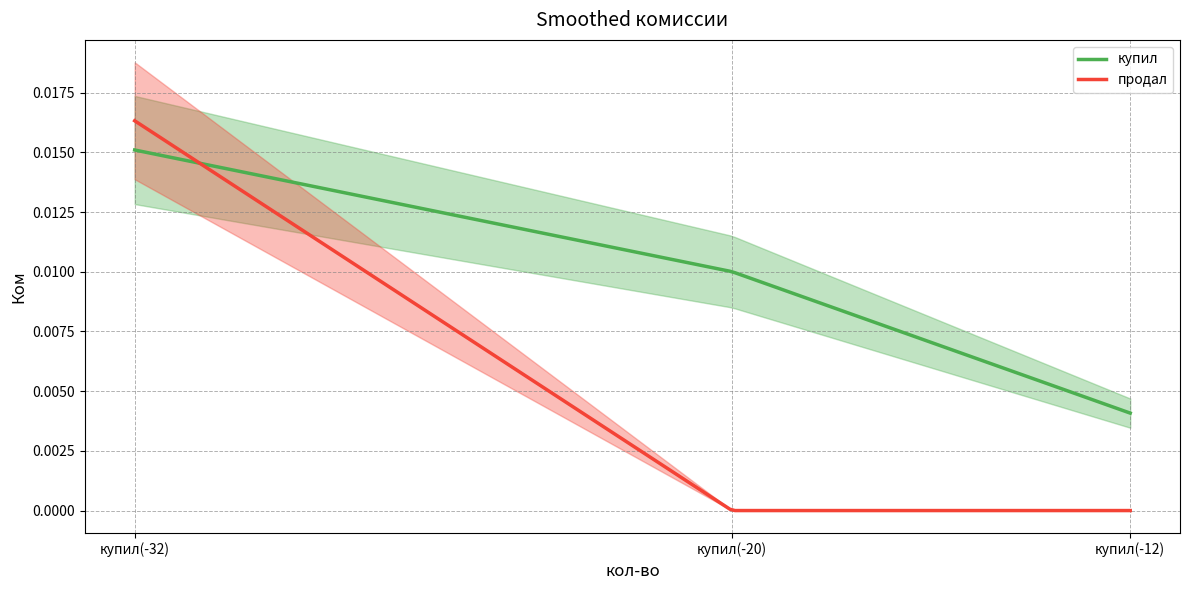

Which series has the largest total across all categories?

купил